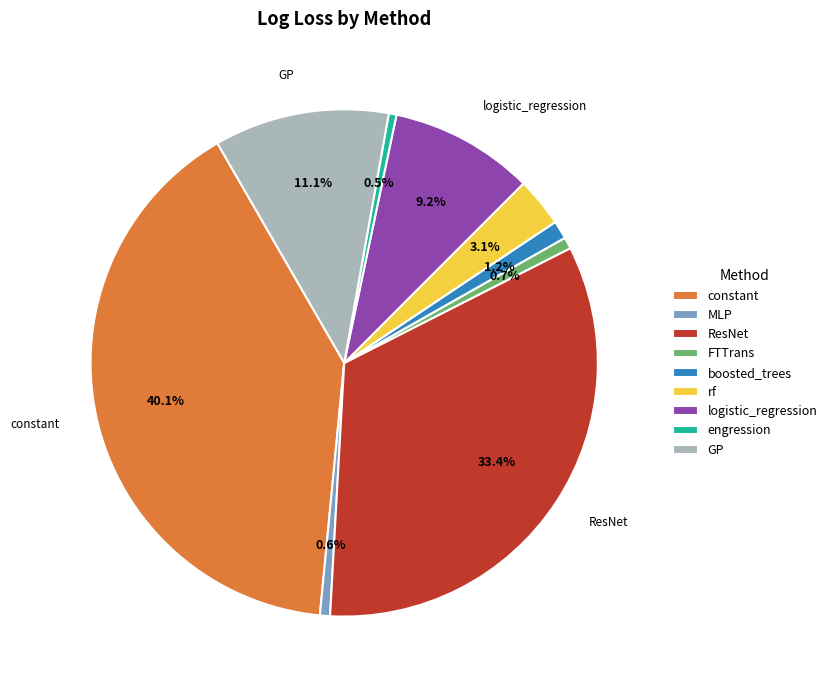

What is the total percentage of logistic_regression and MLP?

9.8%